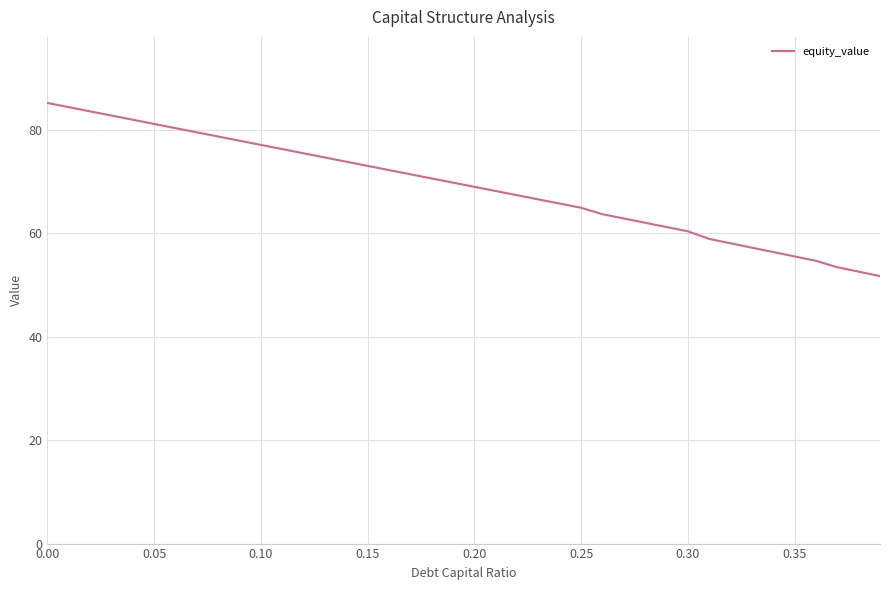

What is the difference between the maximum and minimum values?

33.5